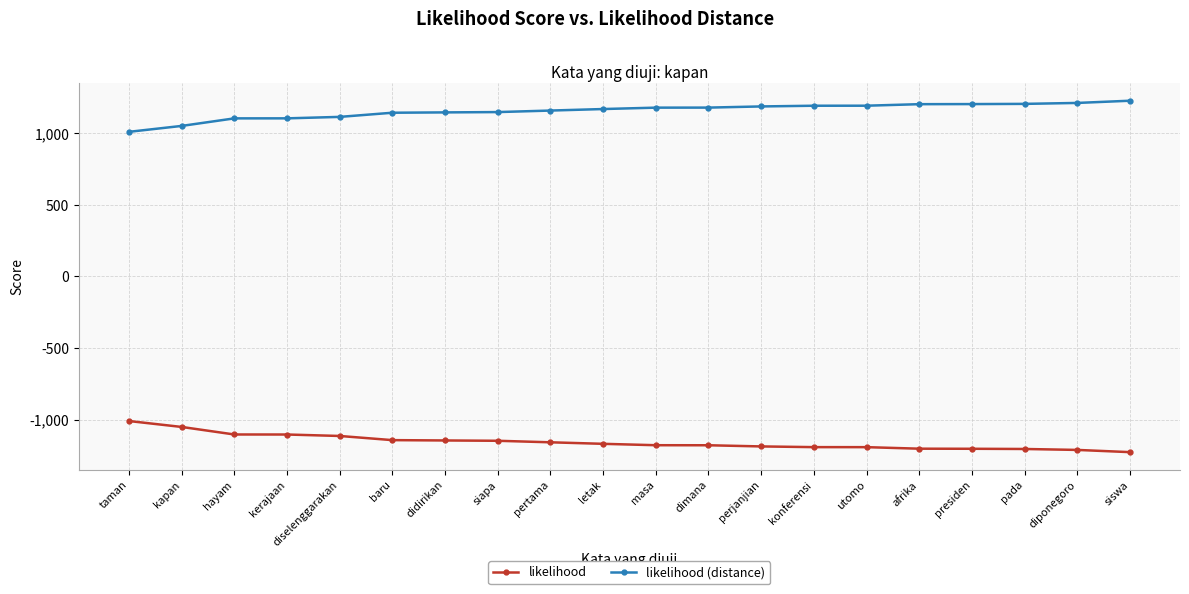

What is the value of the likelihood point at the 13th from the left?

-1186.3